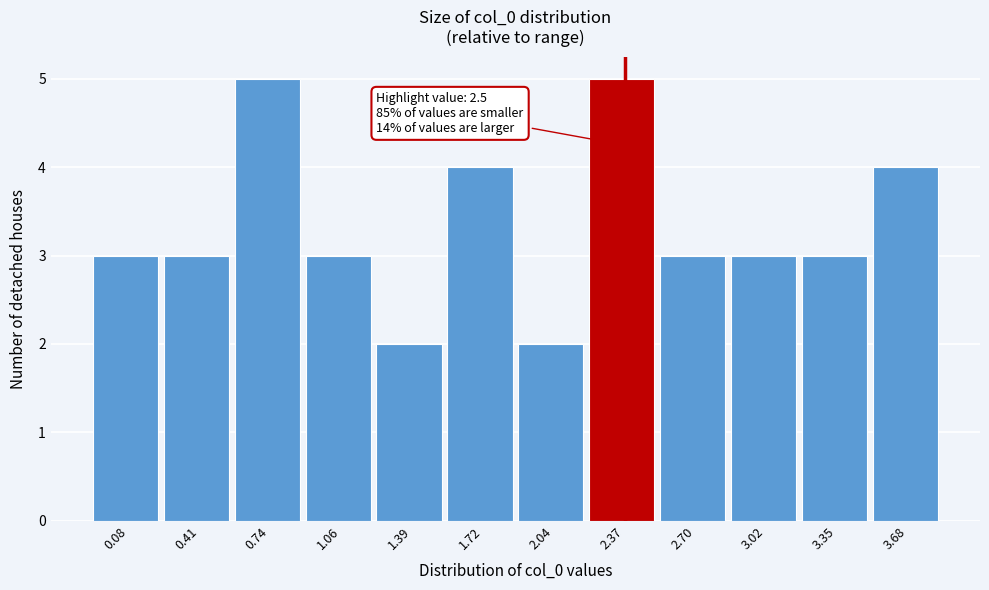

Reading right to left, transcribe all the data shown in this chart.

3.68=4	3.35=3	3.02=3	2.70=3	2.37=5	2.04=2	1.72=4	1.39=2	1.06=3	0.74=5	0.41=3	0.08=3